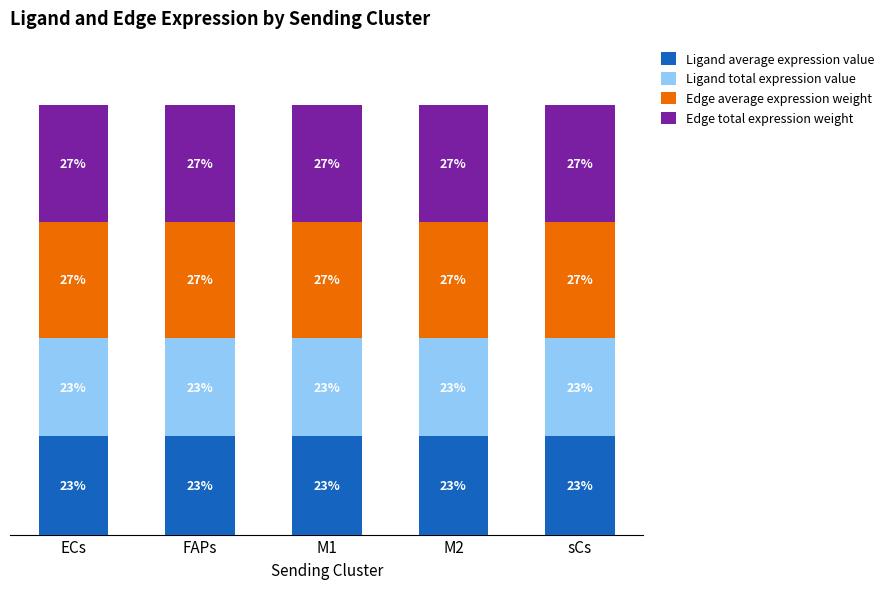

Which series has the widest spread of values?

Edge average expression weight